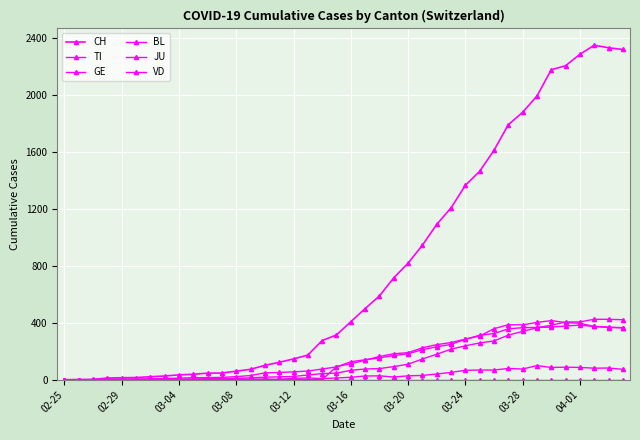

Does the chart have visible grid lines?

Yes